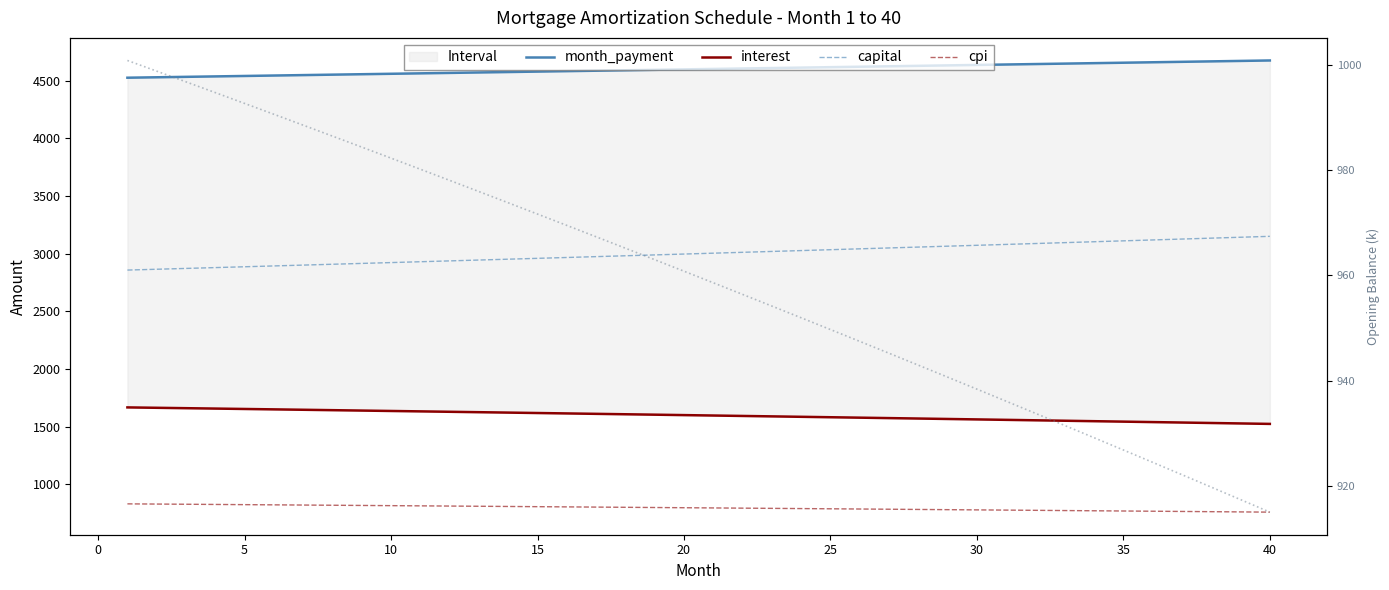

At how many categories does at least one series exceed 1995?

40